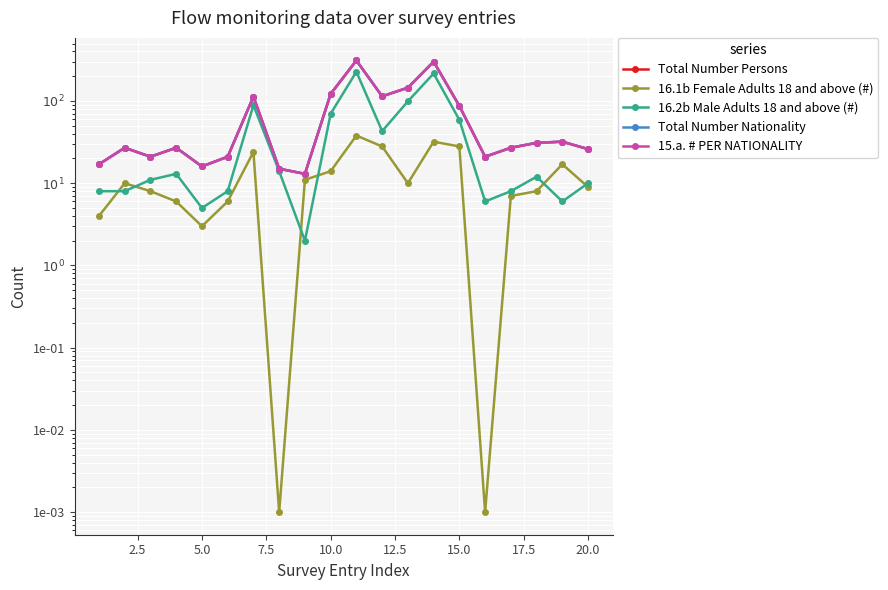

Which series has the largest range (max minus min)?

Total Number Persons